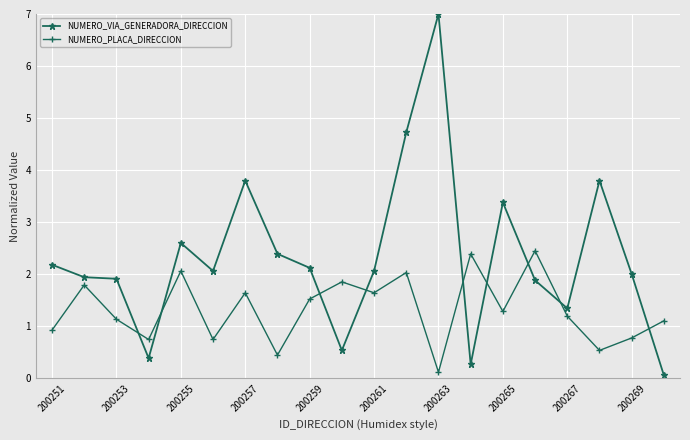

True or false: NUMERO_PLACA_DIRECCION has more than 1 interior local peaks.

True